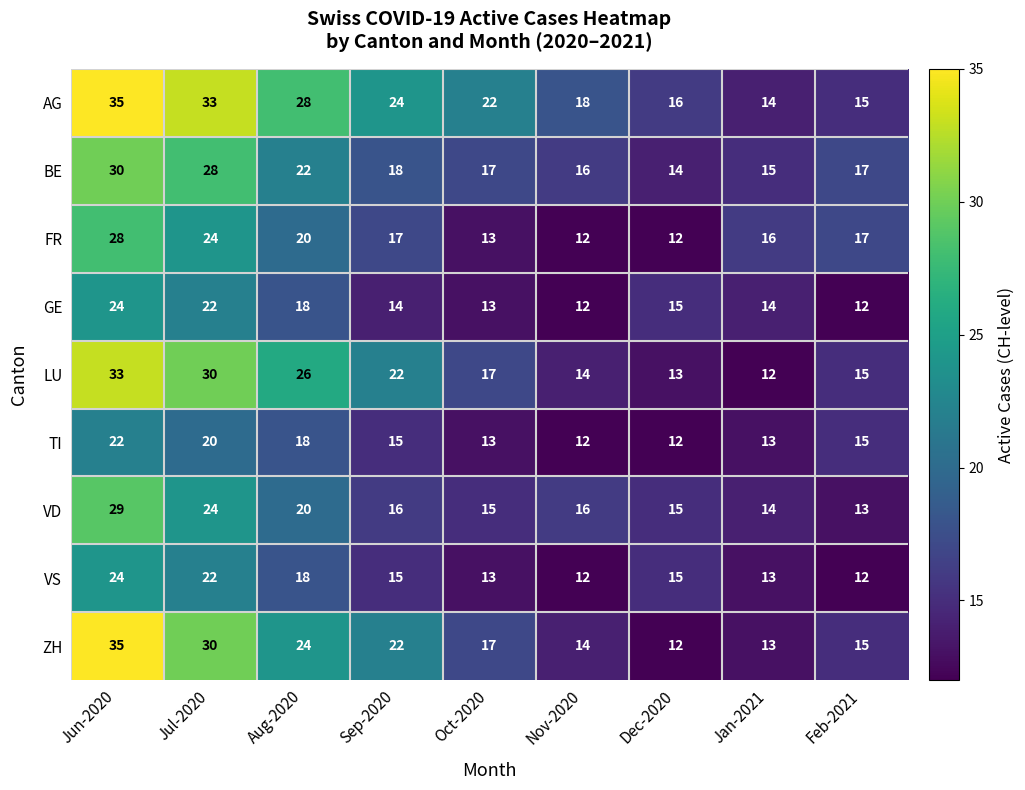

Which series has the largest total across all categories?

AG